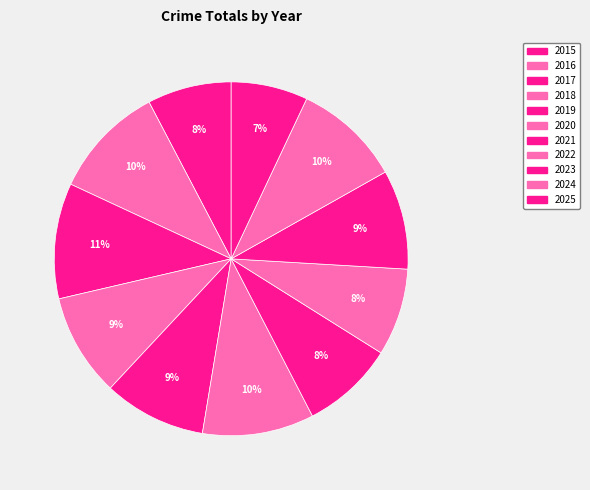

How many slices are in this pie chart?

11